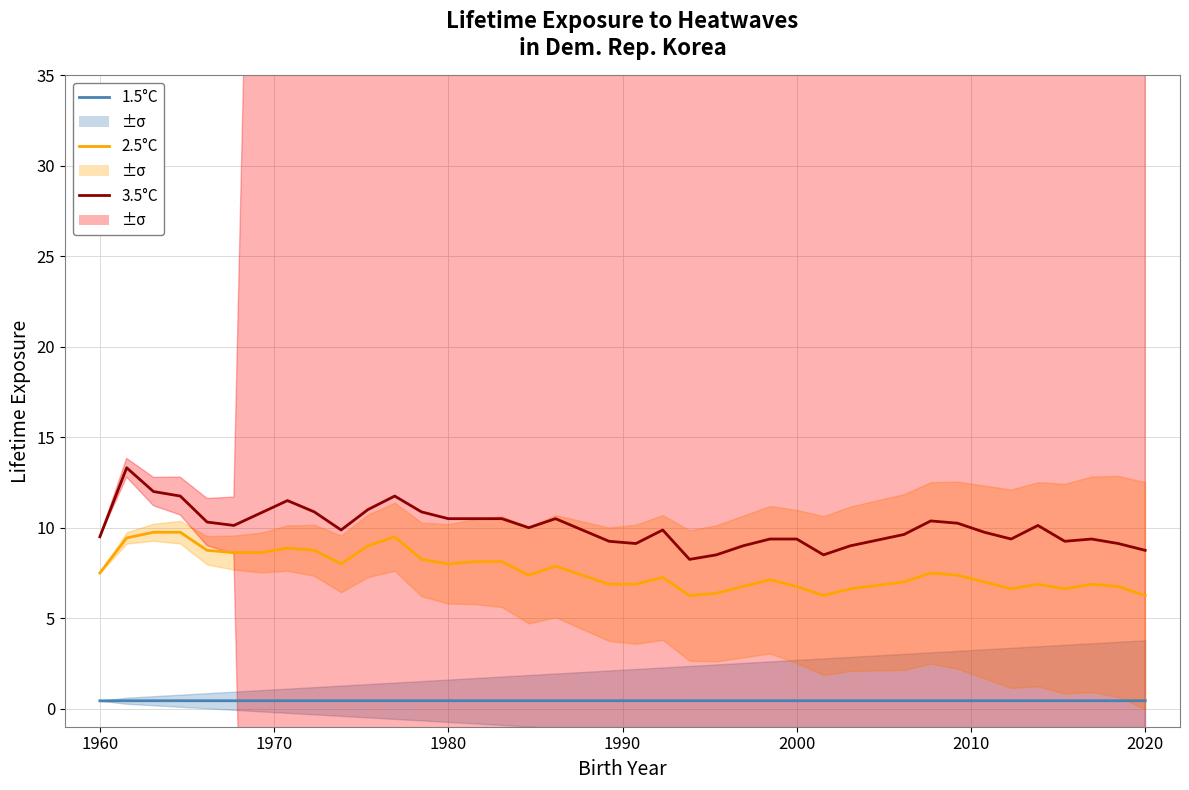

How many interior local valleys does the 3.5°C series have?

8